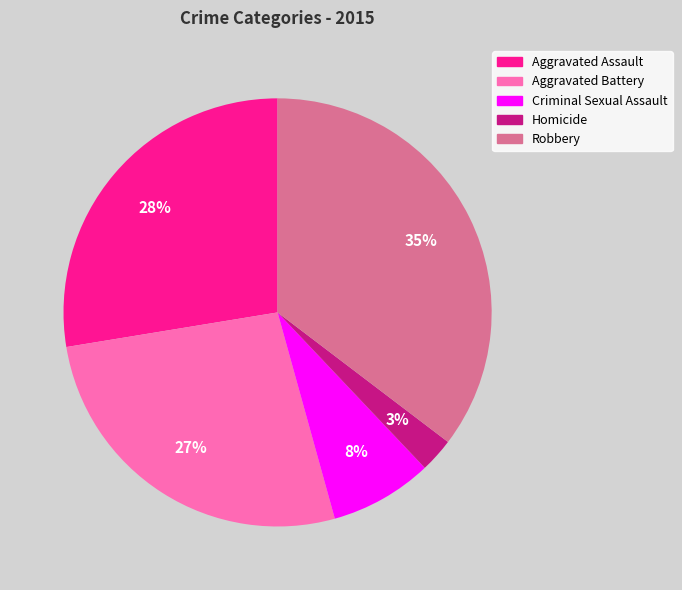

Do Homicide and Criminal Sexual Assault together represent more than half of the pie?

No